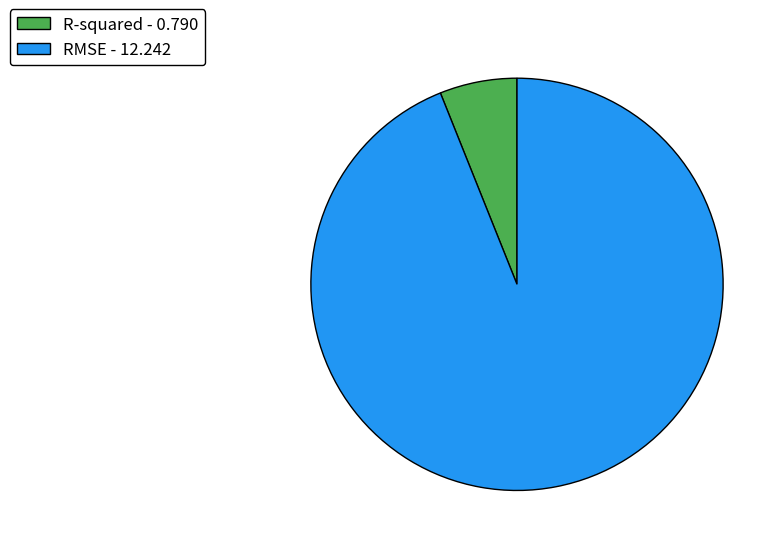

How many slices are in this pie chart?

2